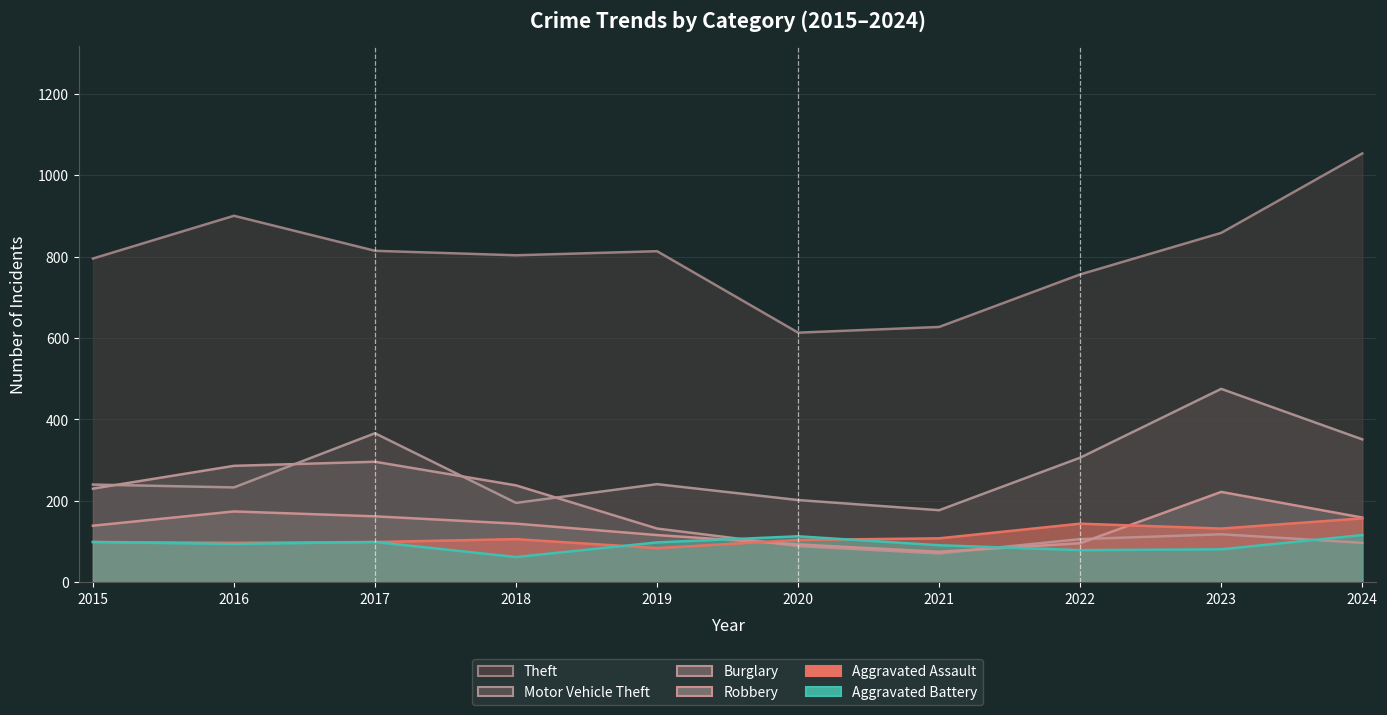

Count the number of categories in the chart.

10